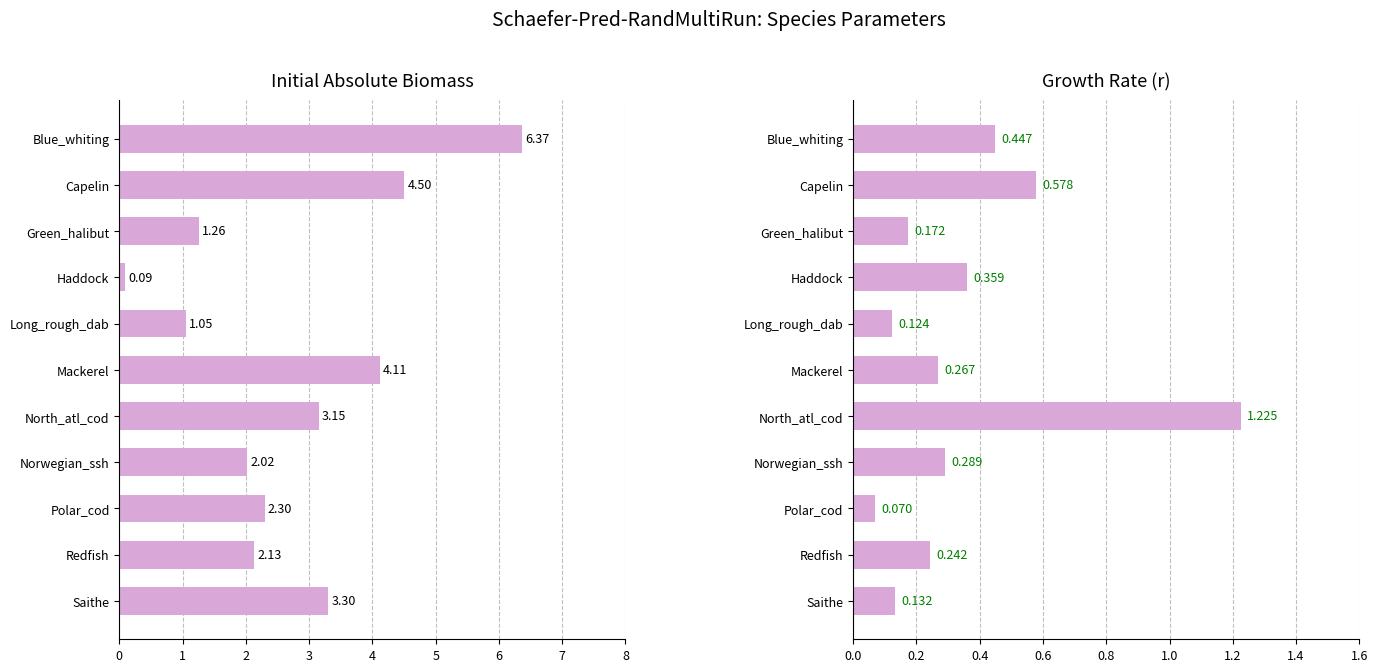

What is the difference between the maximum and minimum values in the Growth Rate series?

1.2